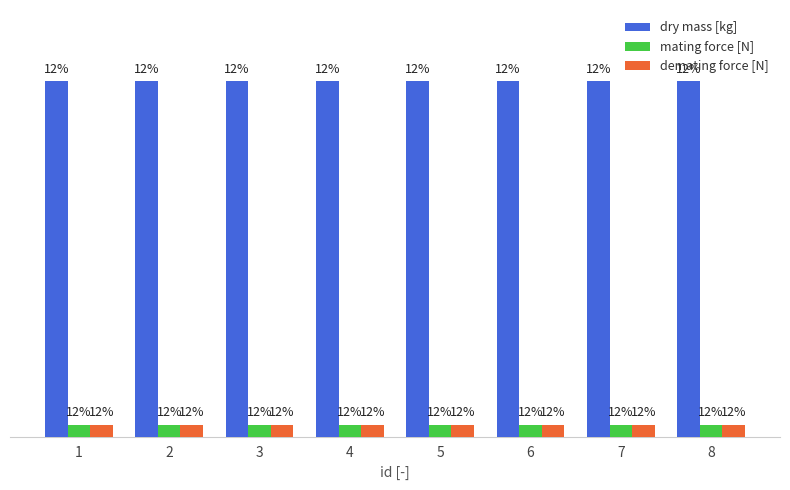

What are all the series names shown in the legend?

dry mass [kg], mating force [N], demating force [N]